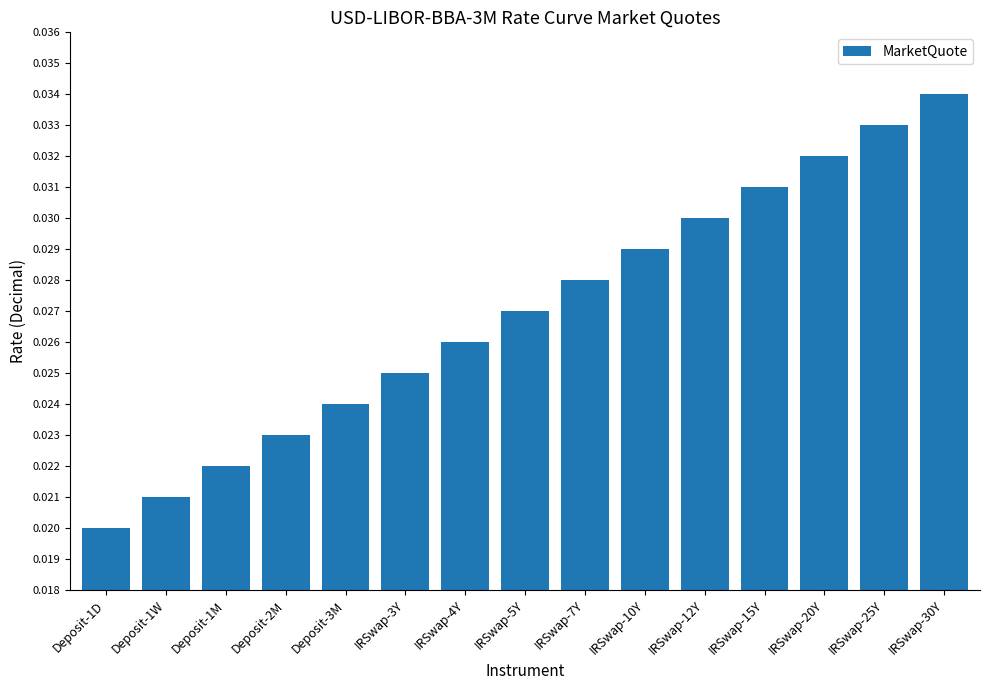

List the labels in order of value, smallest first.

Deposit-1D, Deposit-1W, Deposit-1M, Deposit-2M, Deposit-3M, IRSwap-3Y, IRSwap-4Y, IRSwap-5Y, IRSwap-7Y, IRSwap-10Y, IRSwap-12Y, IRSwap-15Y, IRSwap-20Y, IRSwap-25Y, IRSwap-30Y